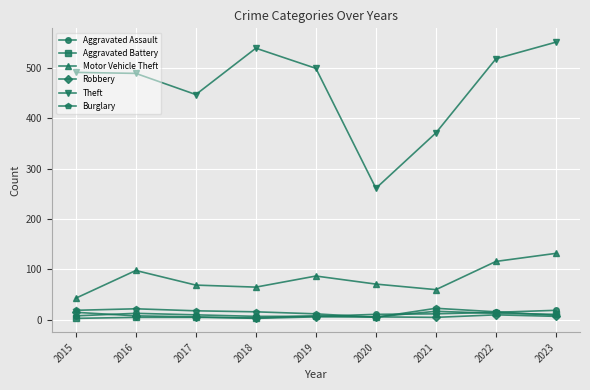

How many data points does each series have?

9